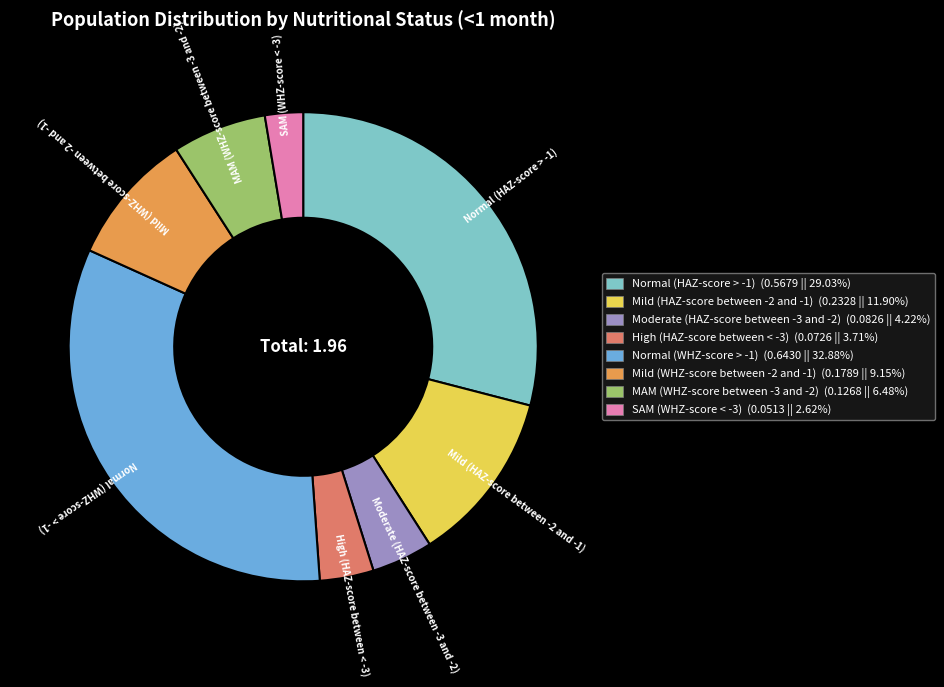

Is the sum of Moderate (HAZ-score between -3 and -2) (0.0826 || 4.22%) and Normal (HAZ-score > -1) (0.5679 || 29.03%) greater than half?

No